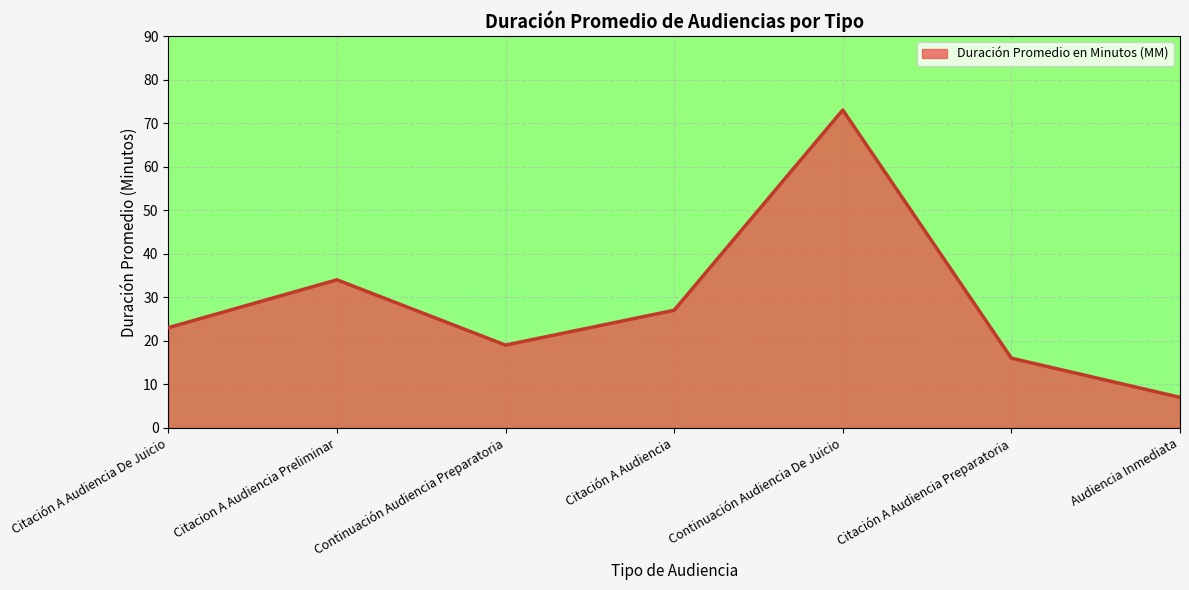

The value at Continuación Audiencia De Juicio is 32. True or false?

False